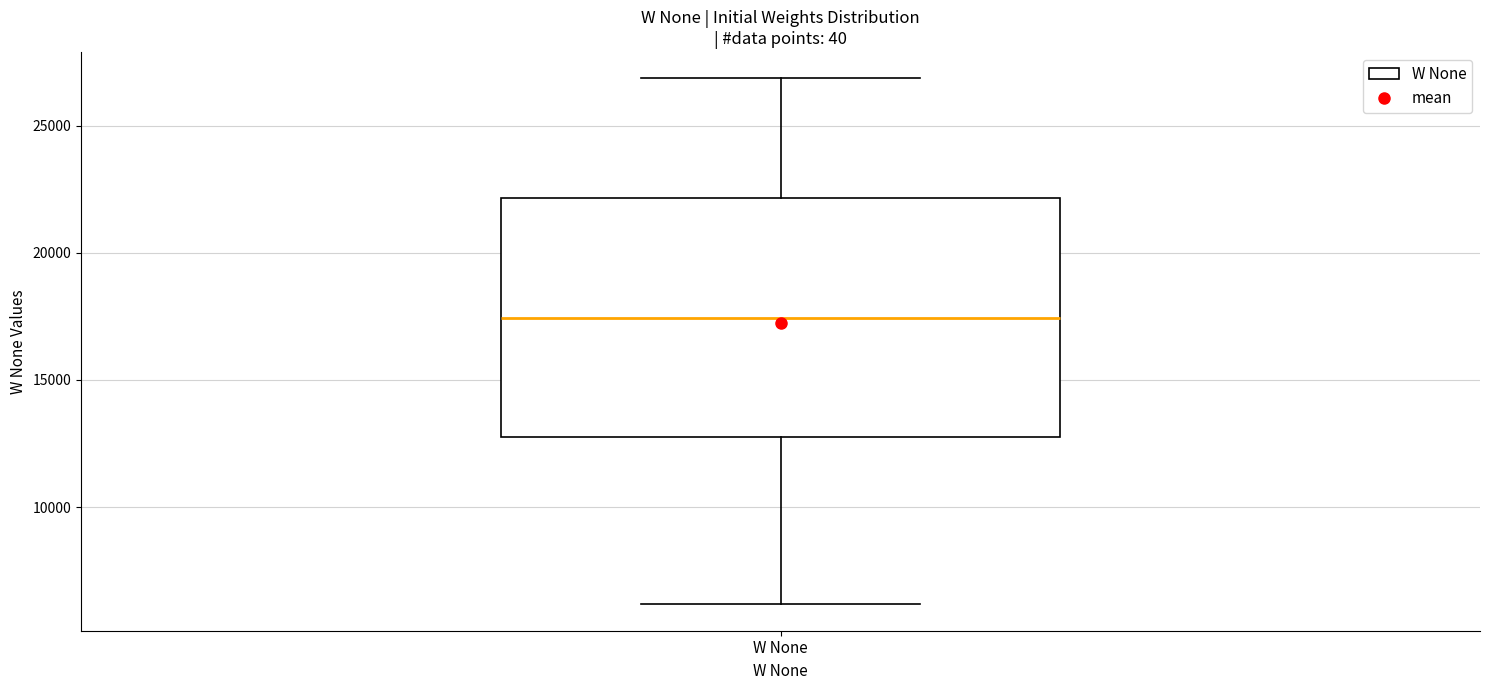

Read this box plot against the y-axis: the position of the median line, the range covered by the box, and the ends of both whiskers. The values are not printed on the chart, so give them approximately, as read against the axis.

median 17500, box 13000 to 22000, whiskers 6000 to 27000